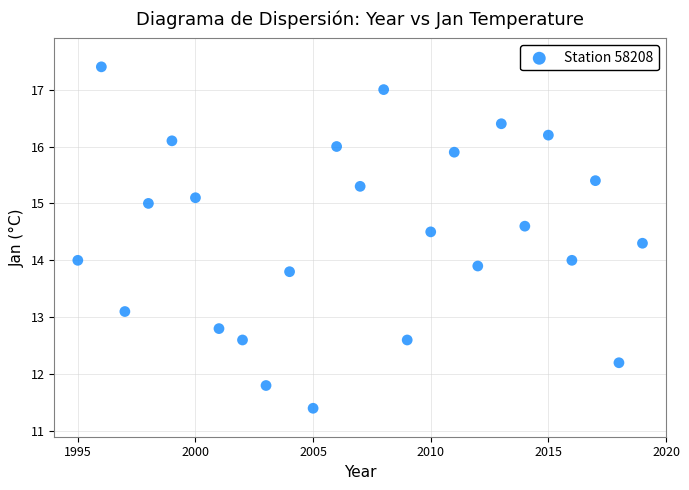

What is the range of Y values (max minus min)?

6.0